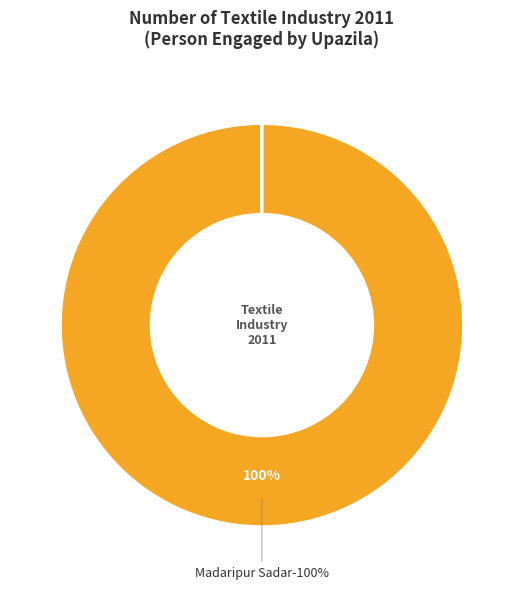

Which category has the biggest portion of the pie?

Madaripur Sadar